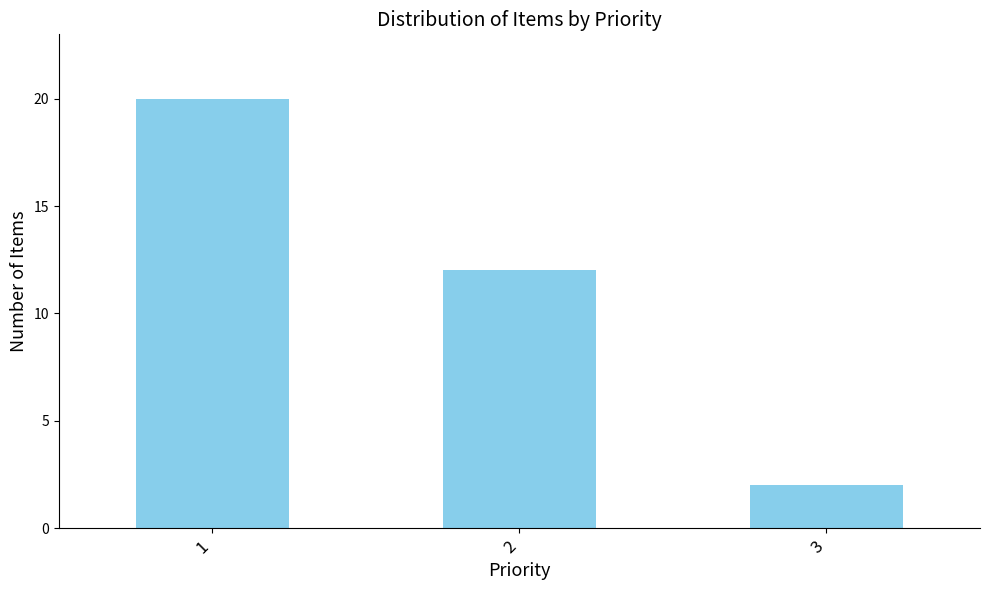

How many bars are there in total?

3